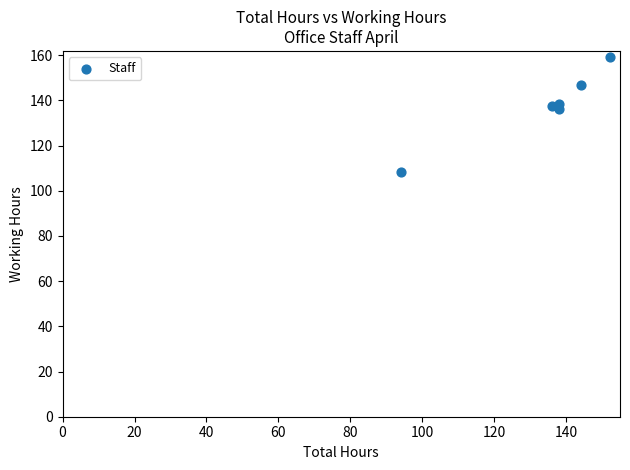

What is the average X value?

133.7